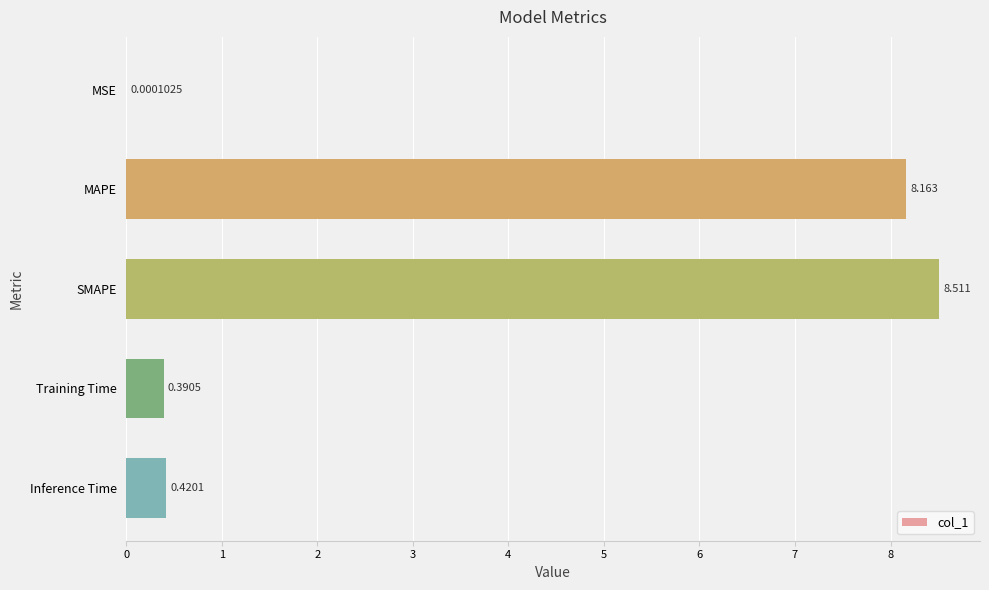

Where is the data nearest to the value 4?

Inference Time